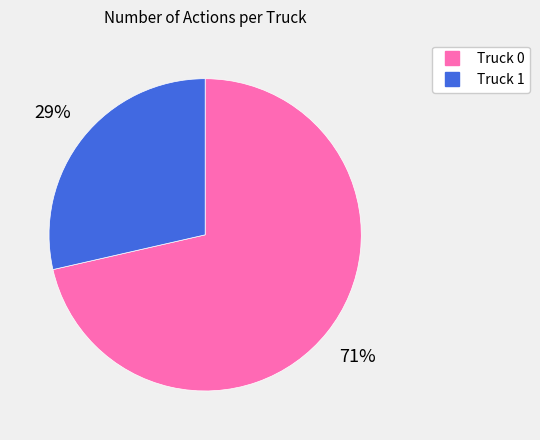

To the nearest percent, what is the average slice percentage?

50%